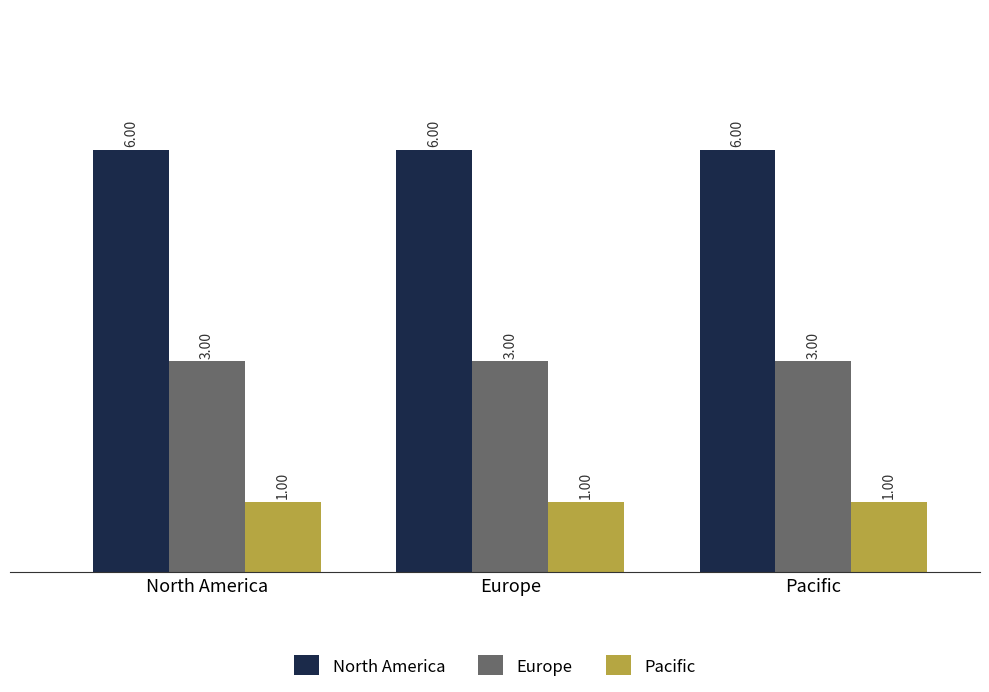

Which series has the largest total across all categories?

North America